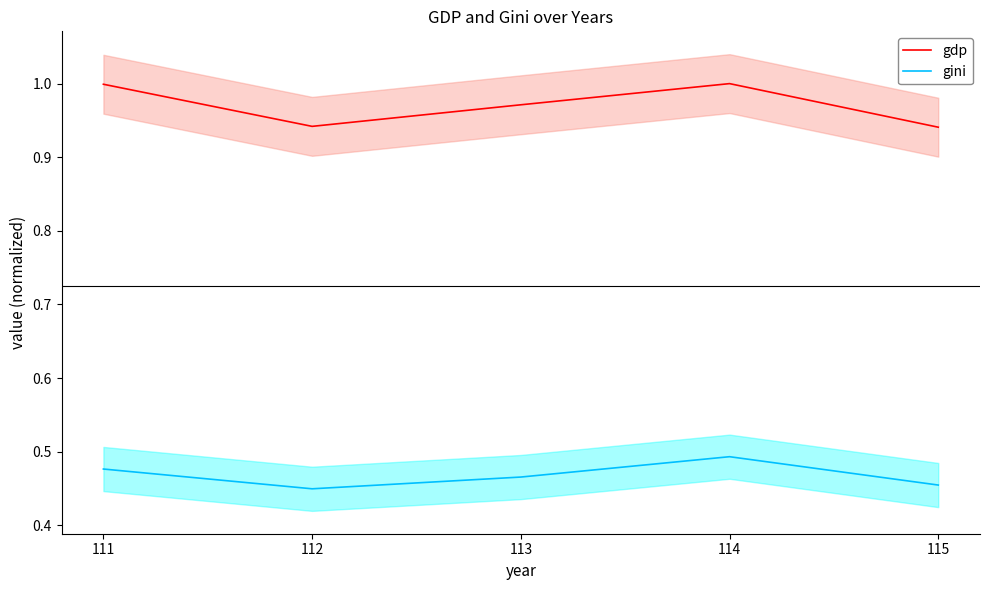

The value of gdp at 112 is 0.9. True or false?

True